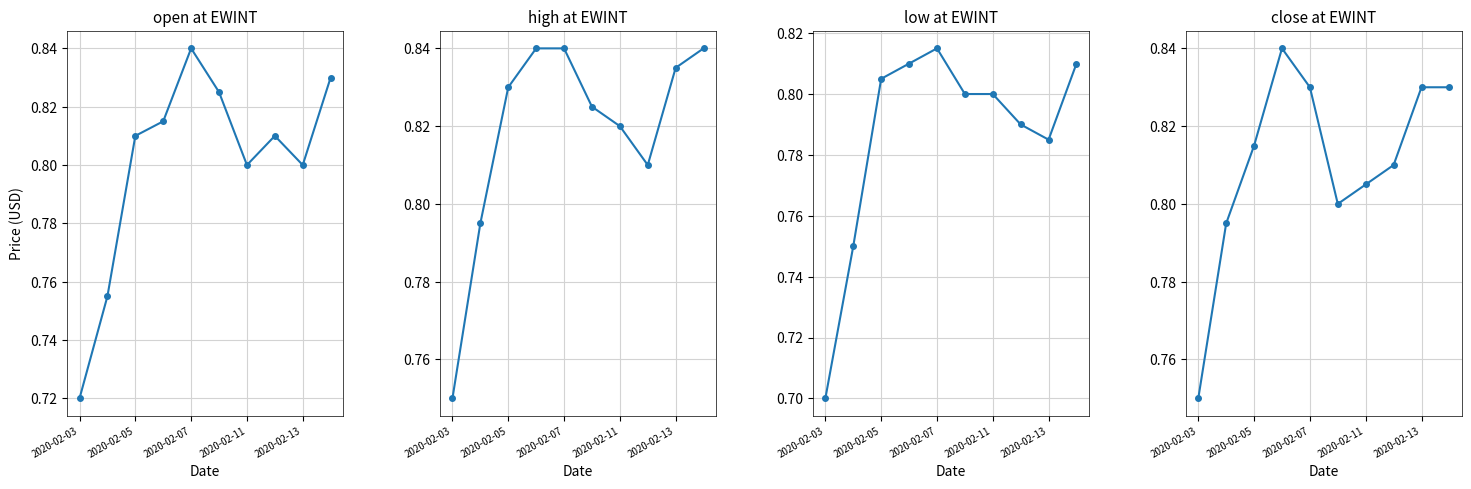

Which series has the largest range (max minus min)?

open